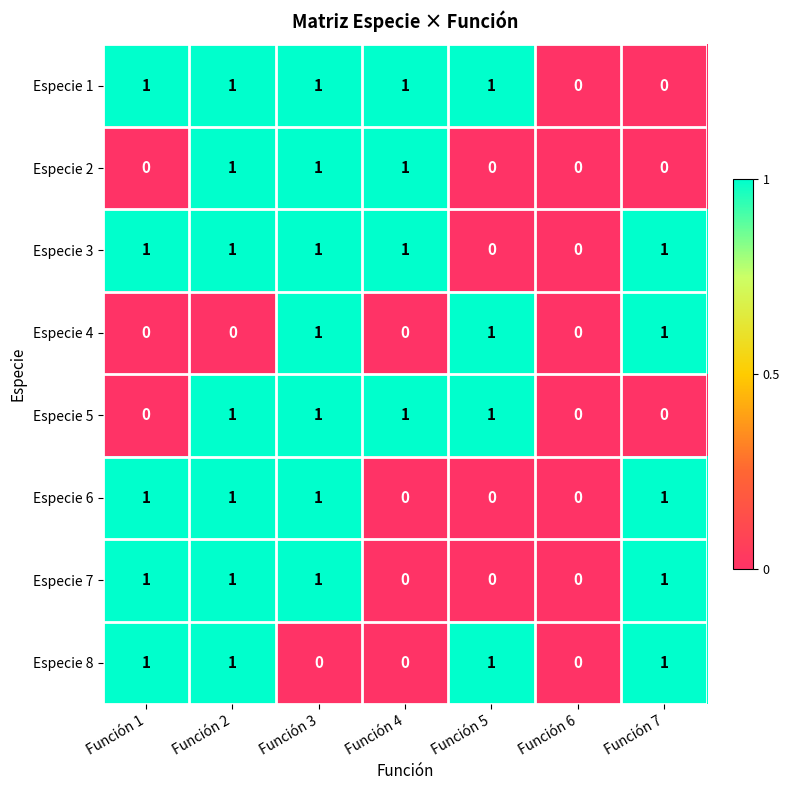

How many Especie 4 values are between 0 and 1?

7